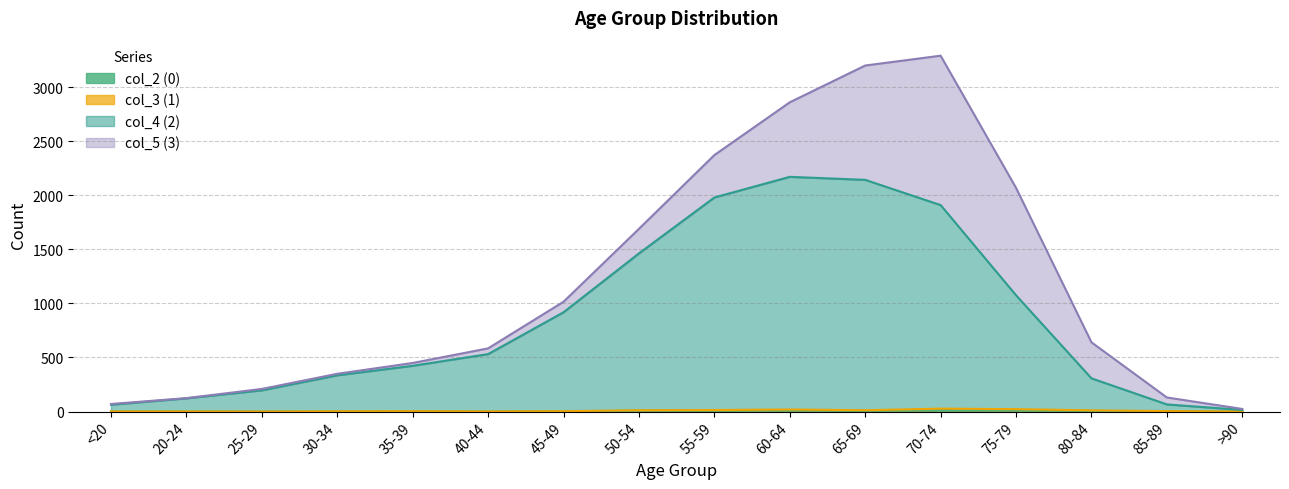

True or false: col_2 (0) and col_4 (2) intersect in this chart.

False